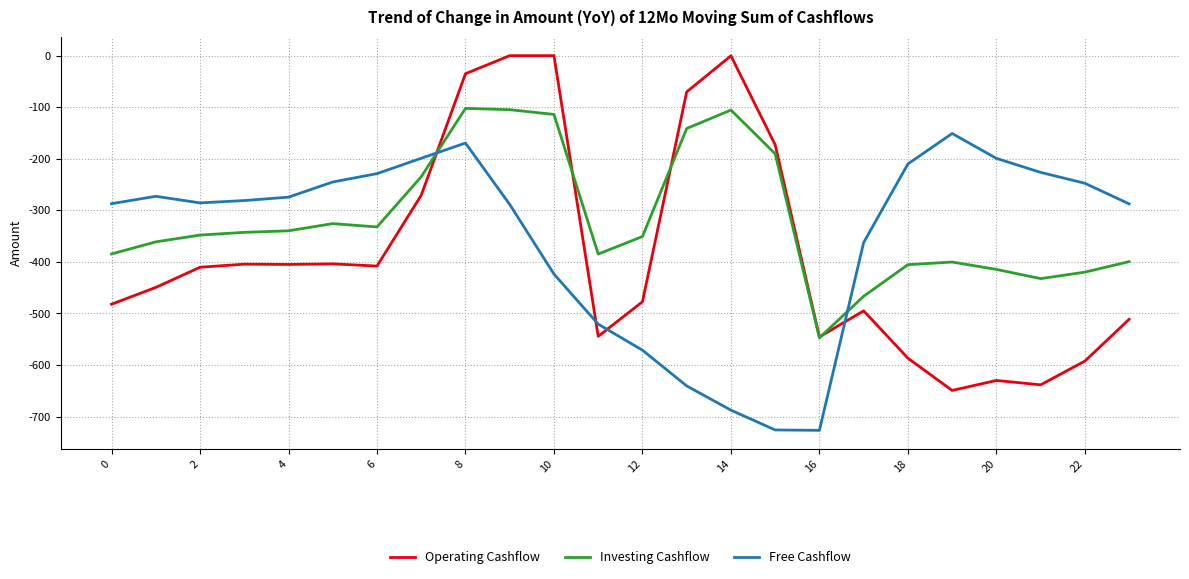

What is the minimum value for Investing Cashflow?

-547.3